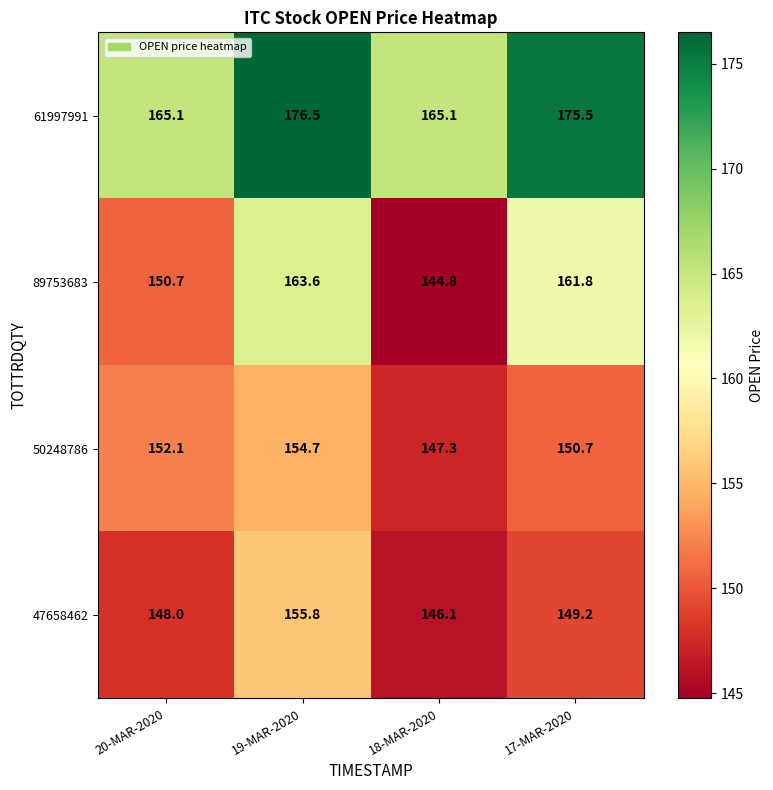

At which category is the sum across all series the highest?

19-MAR-2020